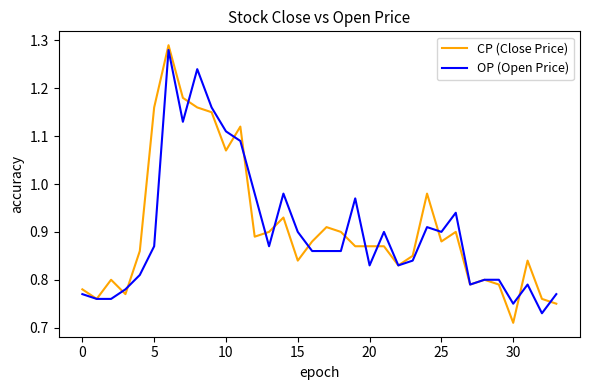

Which series has the widest spread of values?

CP (Close Price)